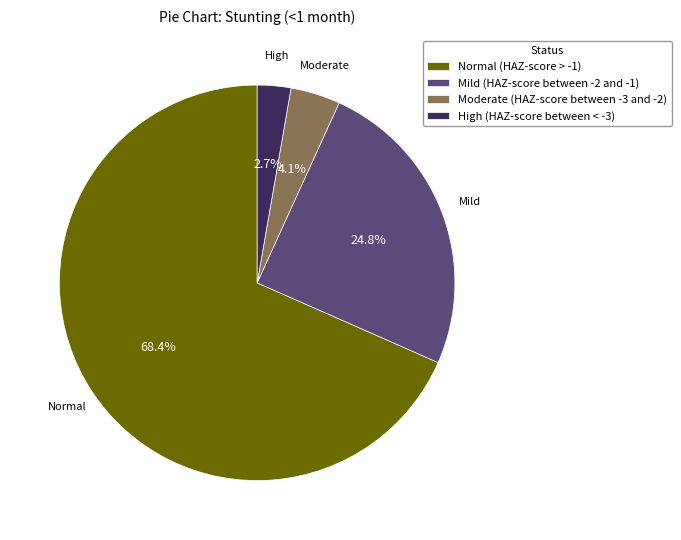

Between Moderate (HAZ-score between -3 and -2) and High (HAZ-score between < -3), which is larger?

Moderate (HAZ-score between -3 and -2)